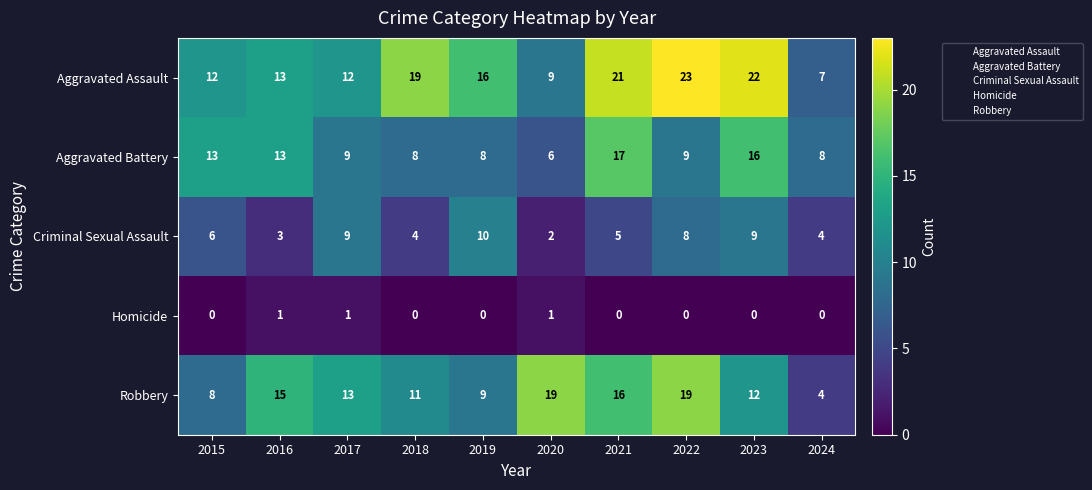

Which series has the largest range (max minus min)?

Aggravated Assault